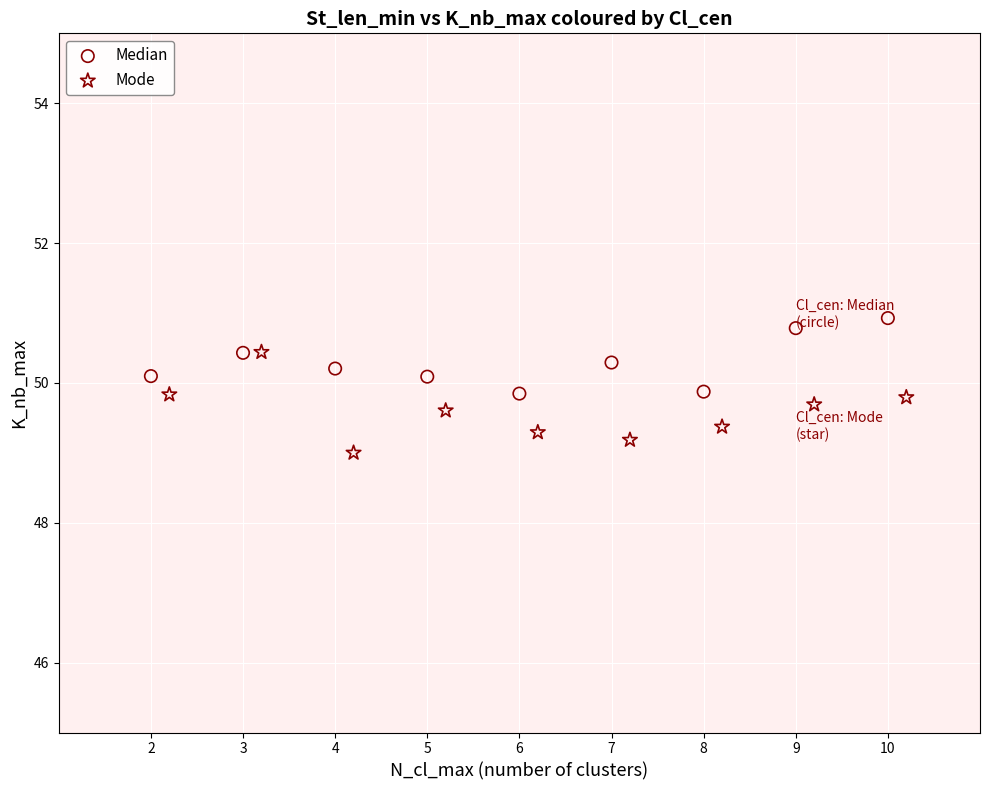

Which series contains the lowest Y value?

Mode